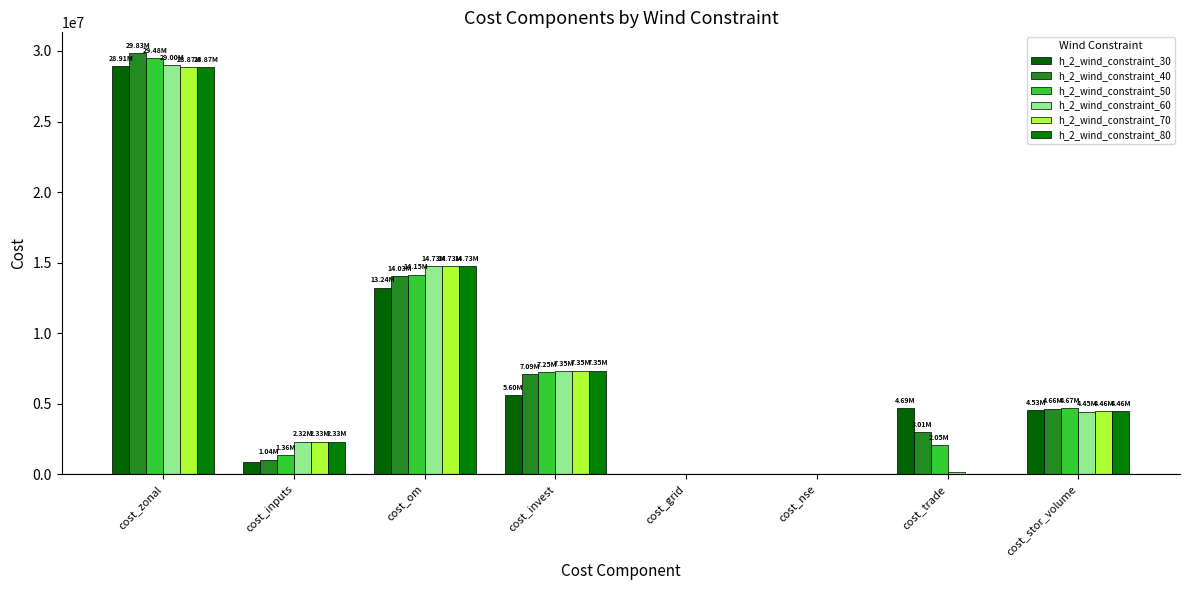

The h_2_wind_constraint_40 series shows 14029661.1 at cost_om. True or false?

True